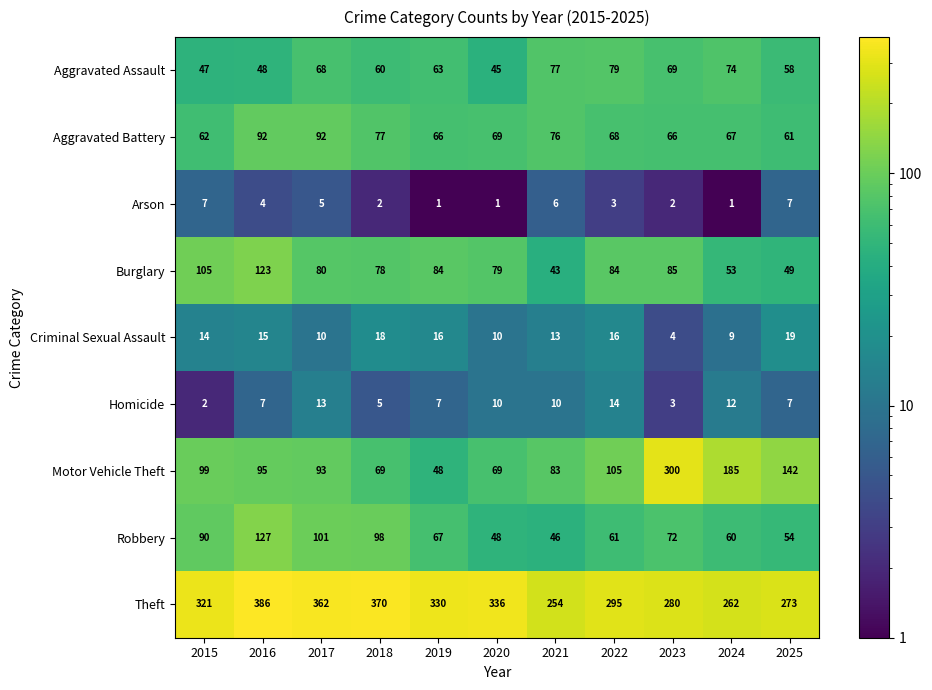

Rank the series at 2024 from highest to lowest value.

Theft, Motor Vehicle Theft, Aggravated Assault, Aggravated Battery, Robbery, Burglary, Homicide, Criminal Sexual Assault, Arson